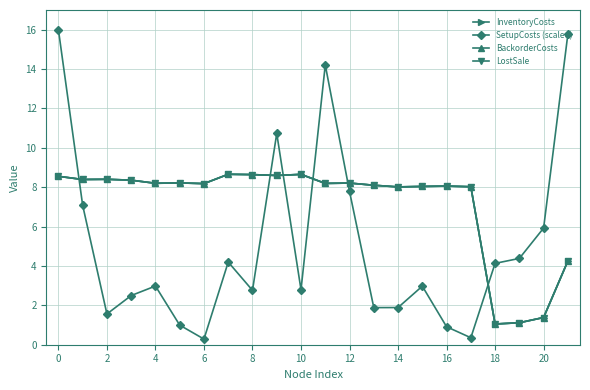

Does the chart have visible grid lines?

Yes